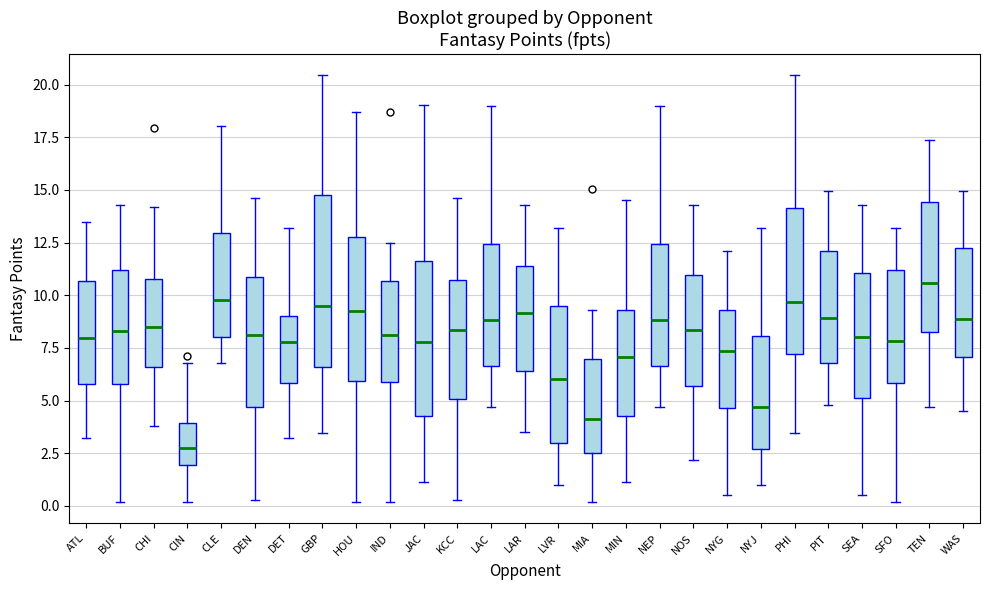

Which box's median line is the lowest?

CIN